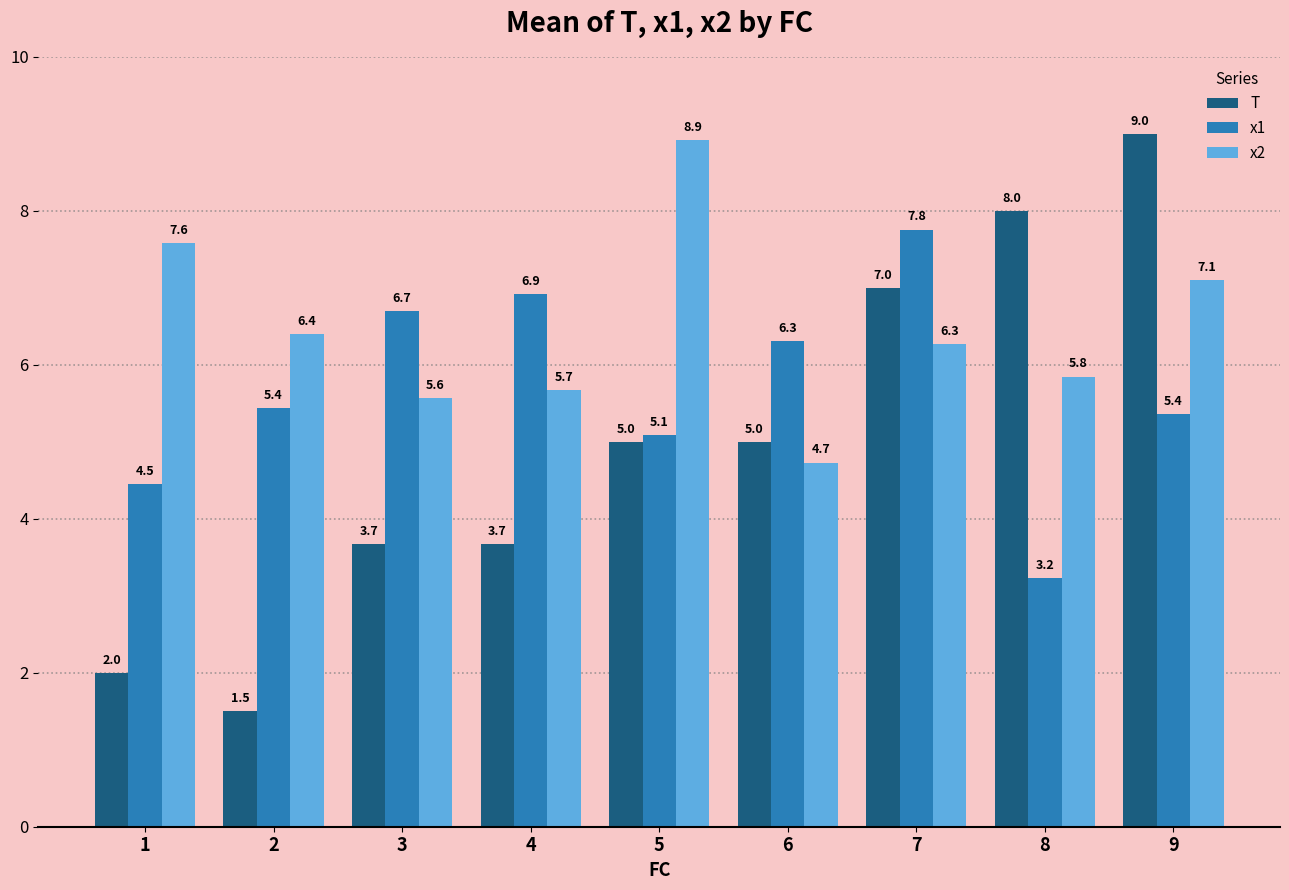

Which series has the largest total across all categories?

x2